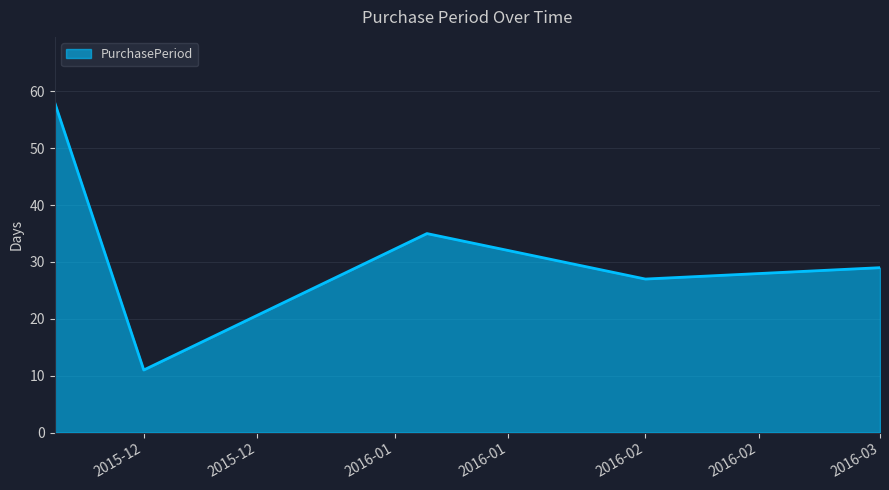

True or false: the data has more than 2 interior local peaks.

False